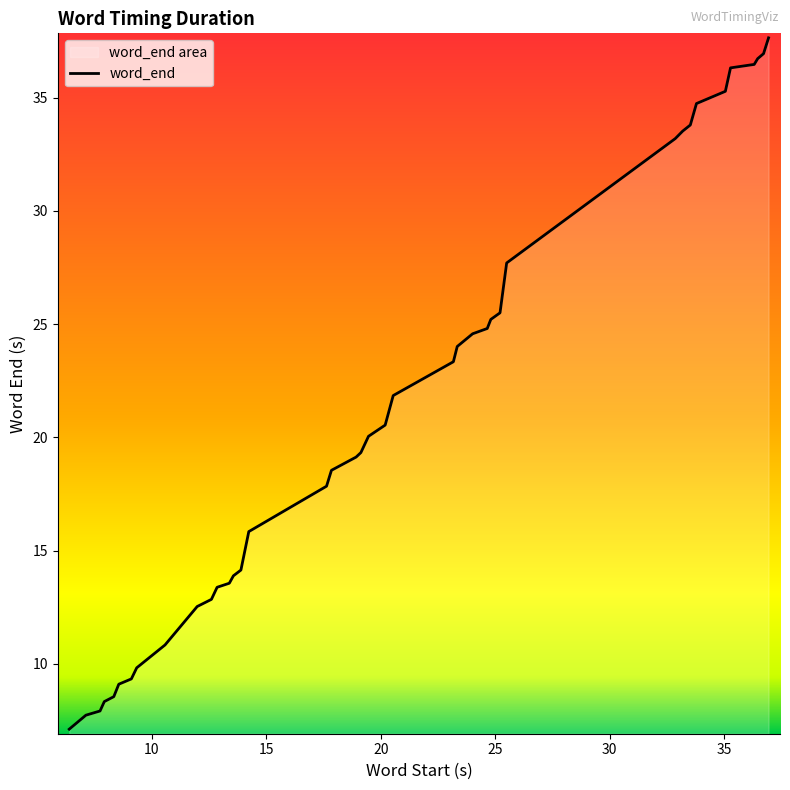

What is the minimum value shown in the chart?

7.1